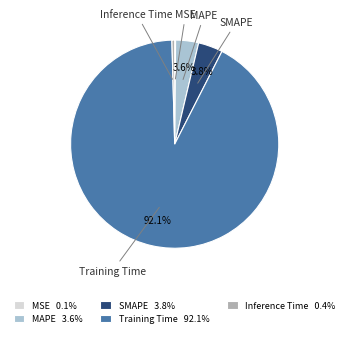

Is there a majority slice in this chart?

Yes